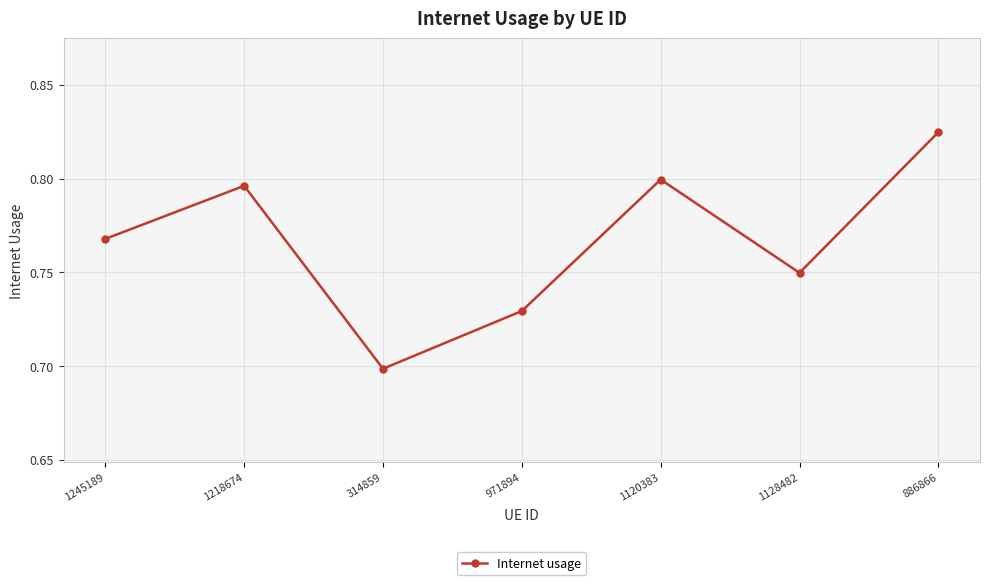

How many data points does each series have?

7